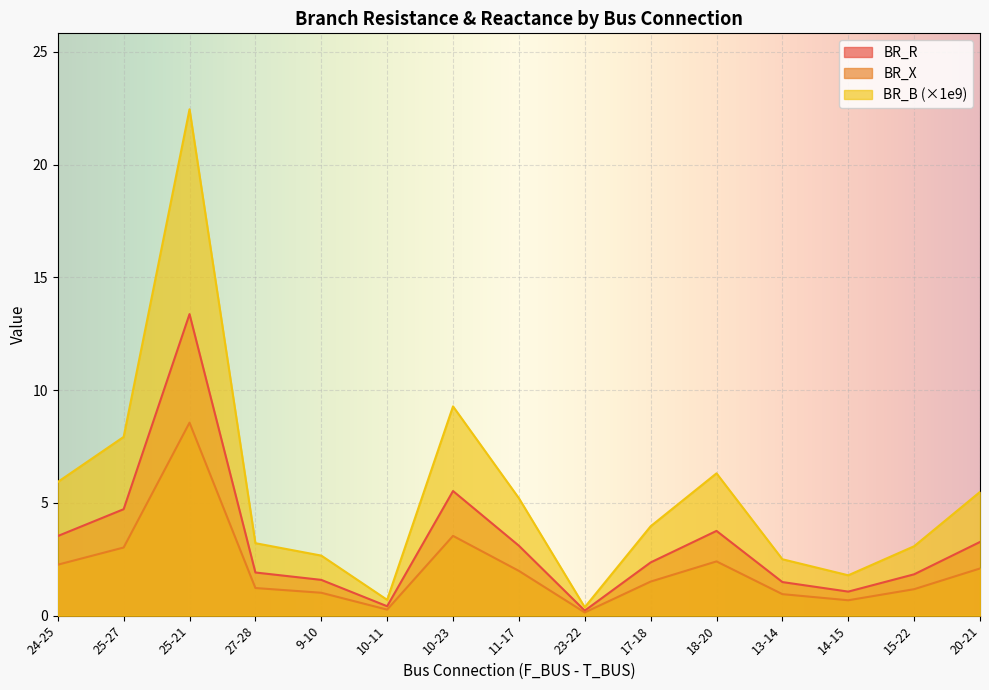

Is the value of BR_B at 20-21 greater than the value of BR_X at 18-20?

Yes